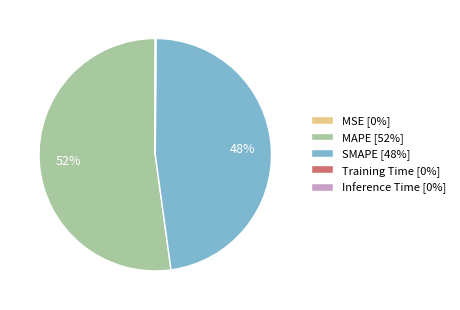

To the nearest percent, what is the average slice percentage?

20%